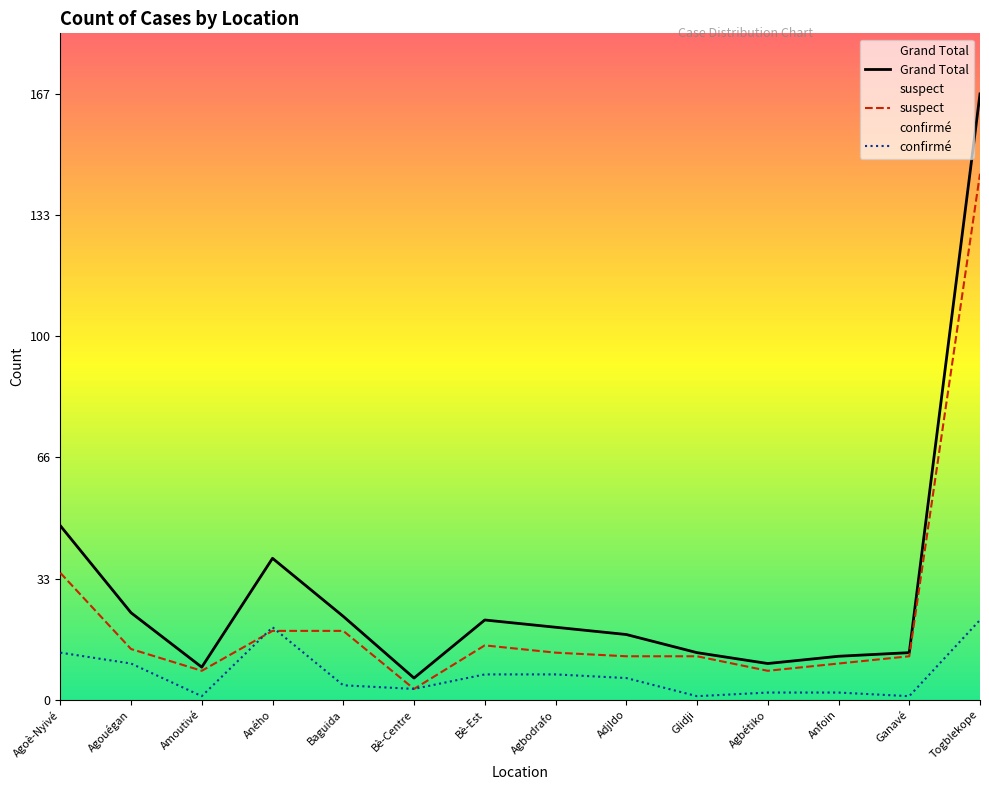

What is the label of the 1st point from the right?

Togblekope